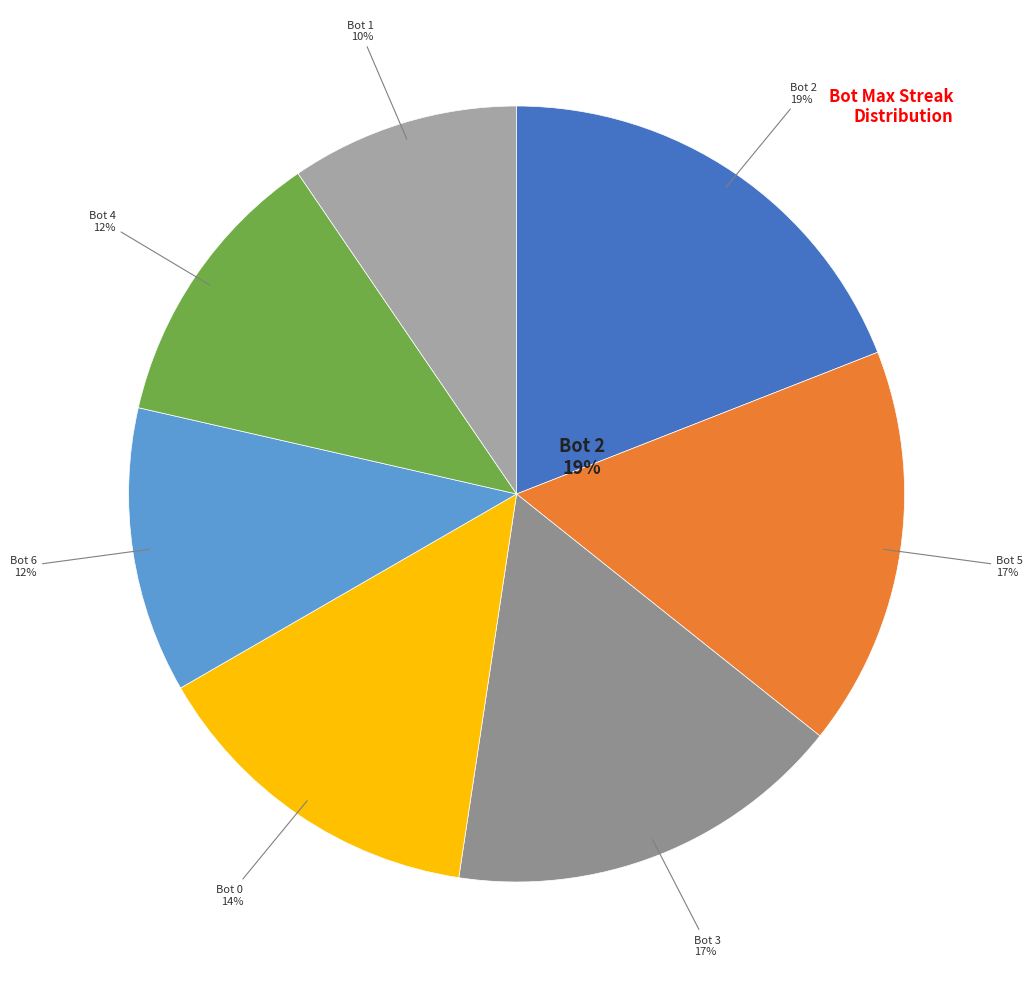

What percentage is the Bot 1 slice, to the nearest percent?

10%